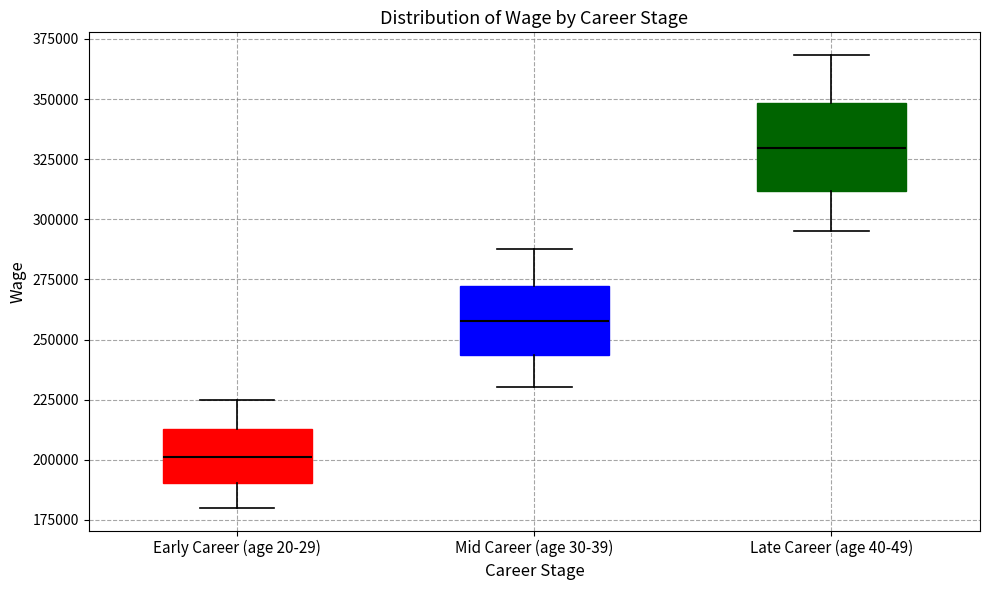

Which box is the tallest, from its lower edge to its upper edge?

Late Career (age 40-49)